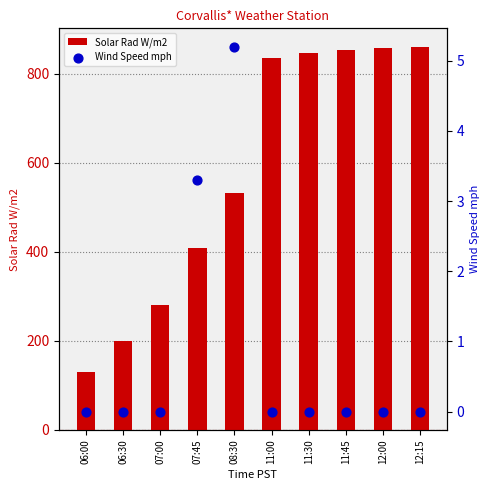

Is the value of Wind Speed mph at 11:30 greater than the value of Solar Rad W/m2 at 11:45?

No